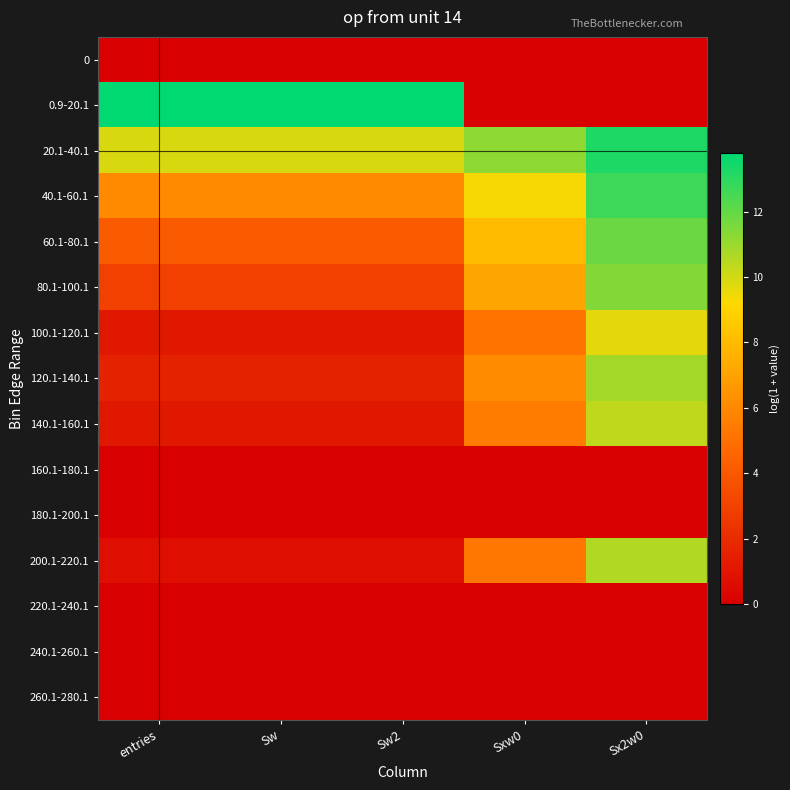

Reading right to left, extract all data points from this chart.

0: Sx2w0=0.0	Sxw0=0.0	Sw2=0.0	Sw=0.0	entries=0.0
0.9-20.1: Sx2w0=0.0	Sxw0=0.0	Sw2=13.8	Sw=13.8	entries=13.8
20.1-40.1: Sx2w0=13.2	Sxw0=11.2	Sw2=9.9	Sw=9.9	entries=9.9
40.1-60.1: Sx2w0=12.7	Sxw0=9.4	Sw2=6.1	Sw=6.1	entries=6.1
60.1-80.1: Sx2w0=11.9	Sxw0=8.0	Sw2=4.1	Sw=4.1	entries=4.1
80.1-100.1: Sx2w0=11.4	Sxw0=7.1	Sw2=2.9	Sw=2.9	entries=2.9
100.1-120.1: Sx2w0=9.7	Sxw0=5.2	Sw2=1.1	Sw=1.1	entries=1.1
120.1-140.1: Sx2w0=10.8	Sxw0=6.1	Sw2=1.6	Sw=1.6	entries=1.6
140.1-160.1: Sx2w0=10.3	Sxw0=5.5	Sw2=1.1	Sw=1.1	entries=1.1
160.1-180.1: Sx2w0=0.0	Sxw0=0.0	Sw2=0.0	Sw=0.0	entries=0.0
180.1-200.1: Sx2w0=0.0	Sxw0=0.0	Sw2=0.0	Sw=0.0	entries=0.0
200.1-220.1: Sx2w0=10.6	Sxw0=5.3	Sw2=0.7	Sw=0.7	entries=0.7
220.1-240.1: Sx2w0=0.0	Sxw0=0.0	Sw2=0.0	Sw=0.0	entries=0.0
240.1-260.1: Sx2w0=0.0	Sxw0=0.0	Sw2=0.0	Sw=0.0	entries=0.0
260.1-280.1: Sx2w0=0.0	Sxw0=0.0	Sw2=0.0	Sw=0.0	entries=0.0